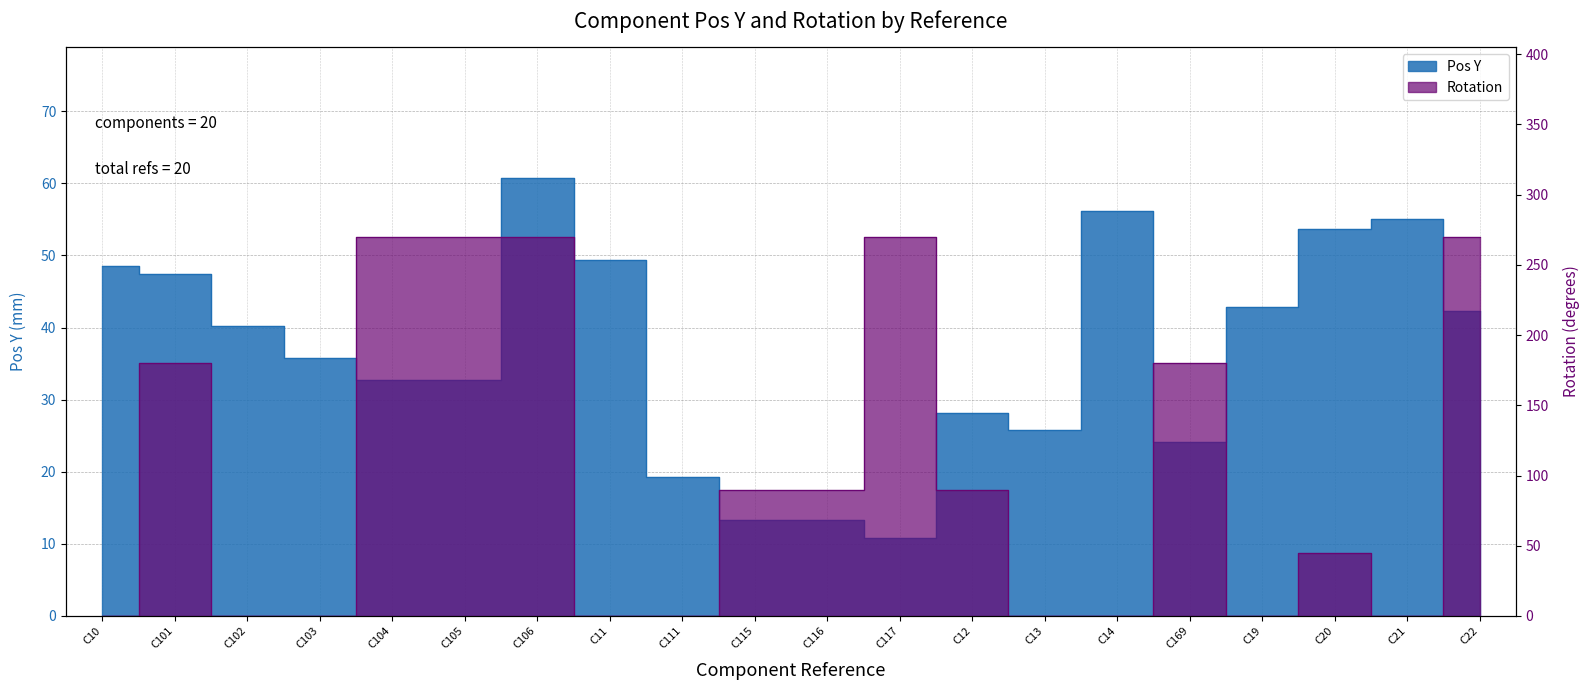

True or false: Rotation has a value of 85.1 at C13.

False